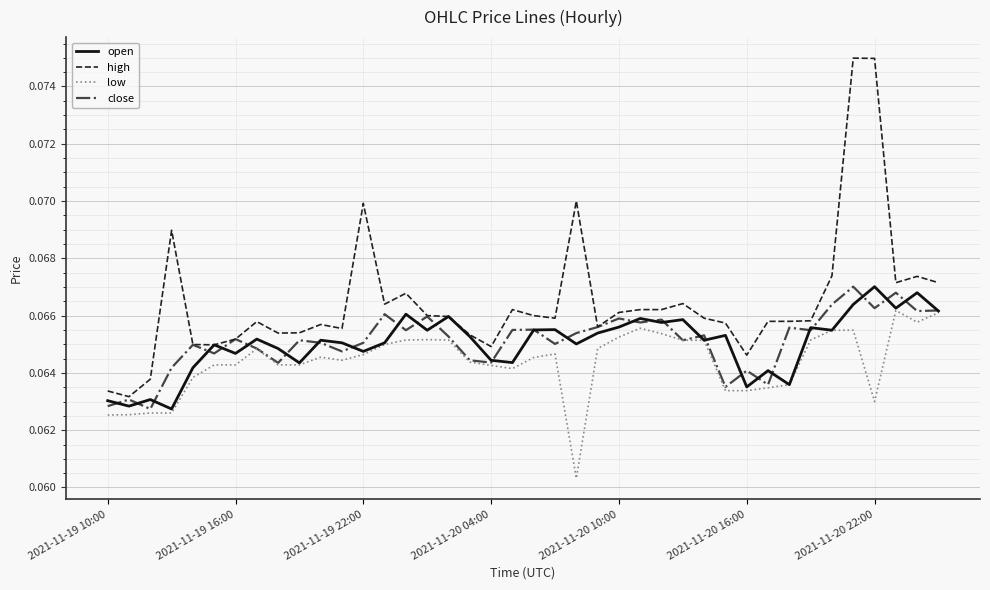

True or false: low has more than 2 points higher than both neighbors.

True